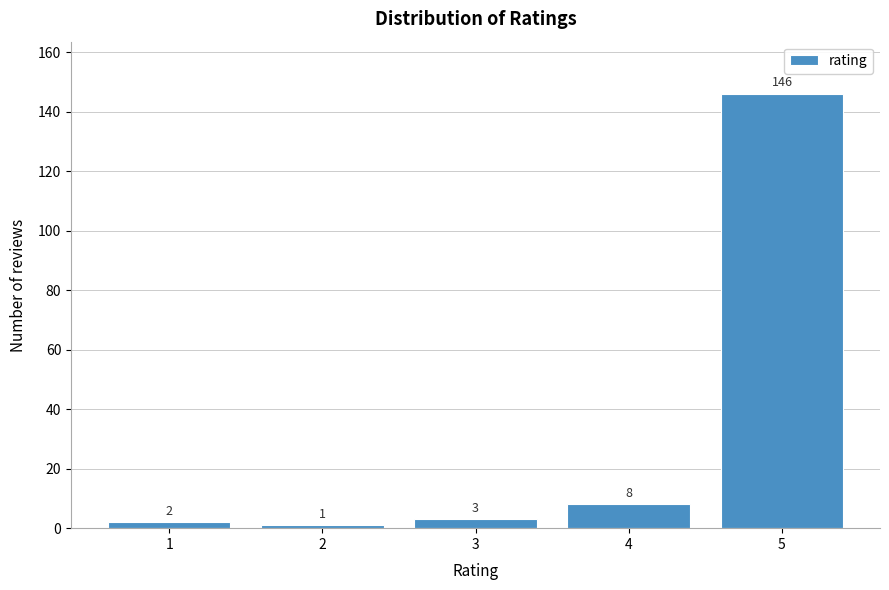

Reading right to left, extract all data points from this chart.

146	8	3	1	2